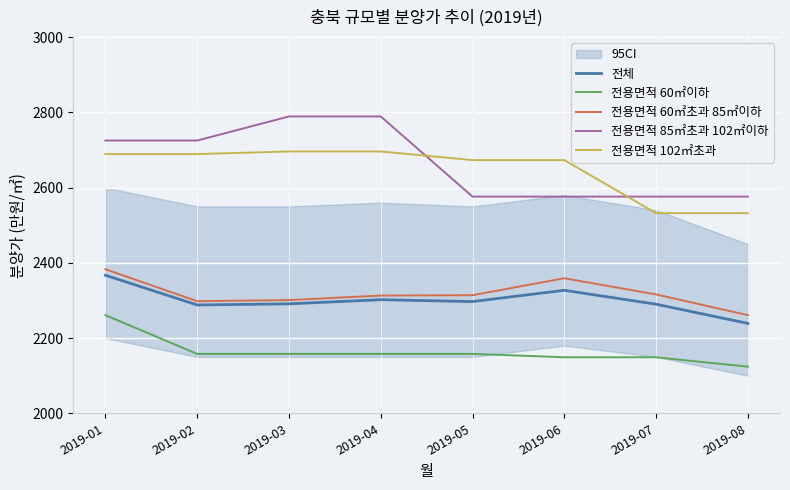

Is the value of 전용면적 85㎡초과 102㎡이하 at 2019-04 greater than the value of 전체 at 2019-06?

Yes